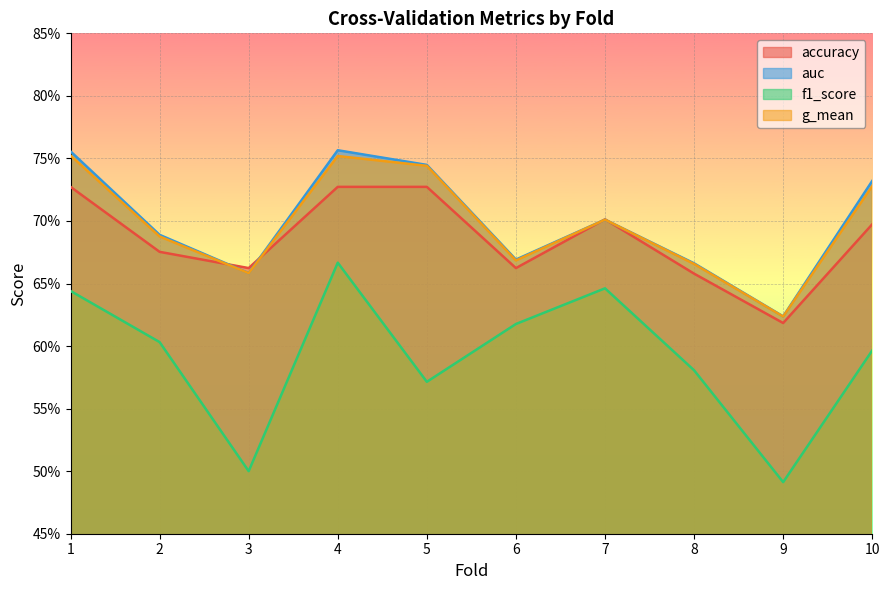

What value does the auc series have at 3?

0.7